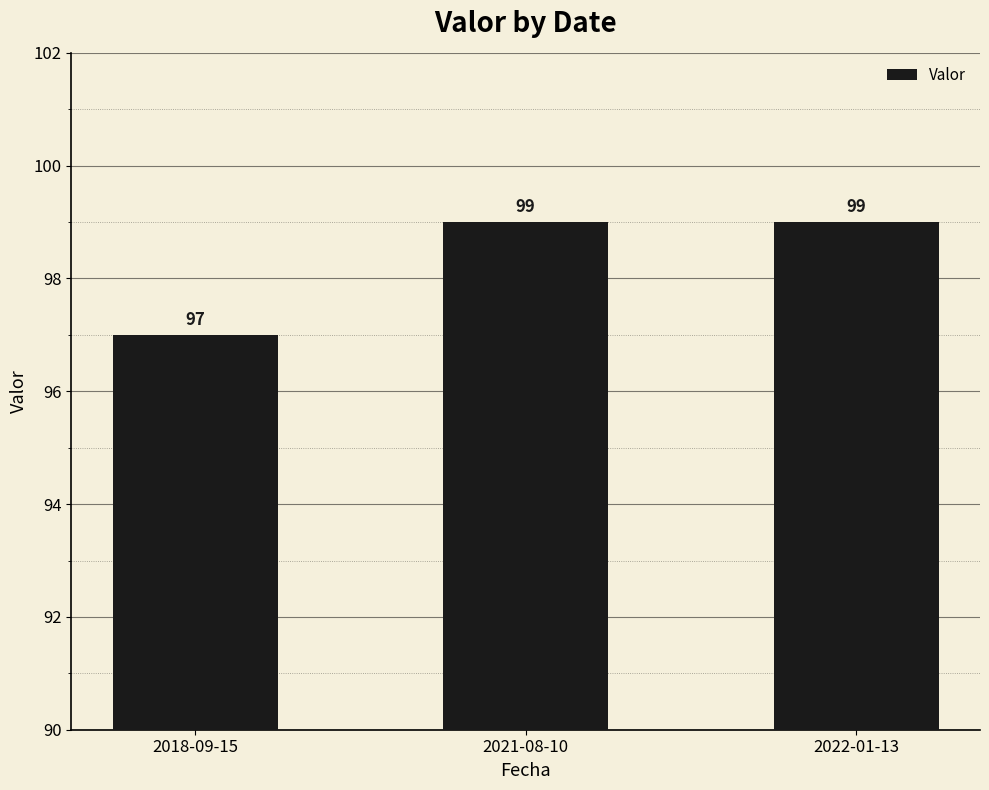

Count the values in the range 97 to 99.

3